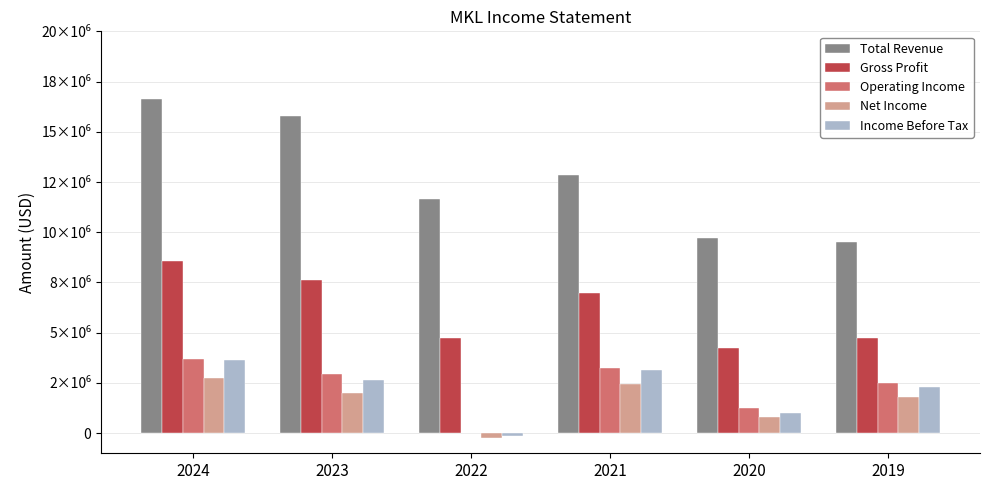

What is the difference between the highest and lowest values at 2021?

10423300